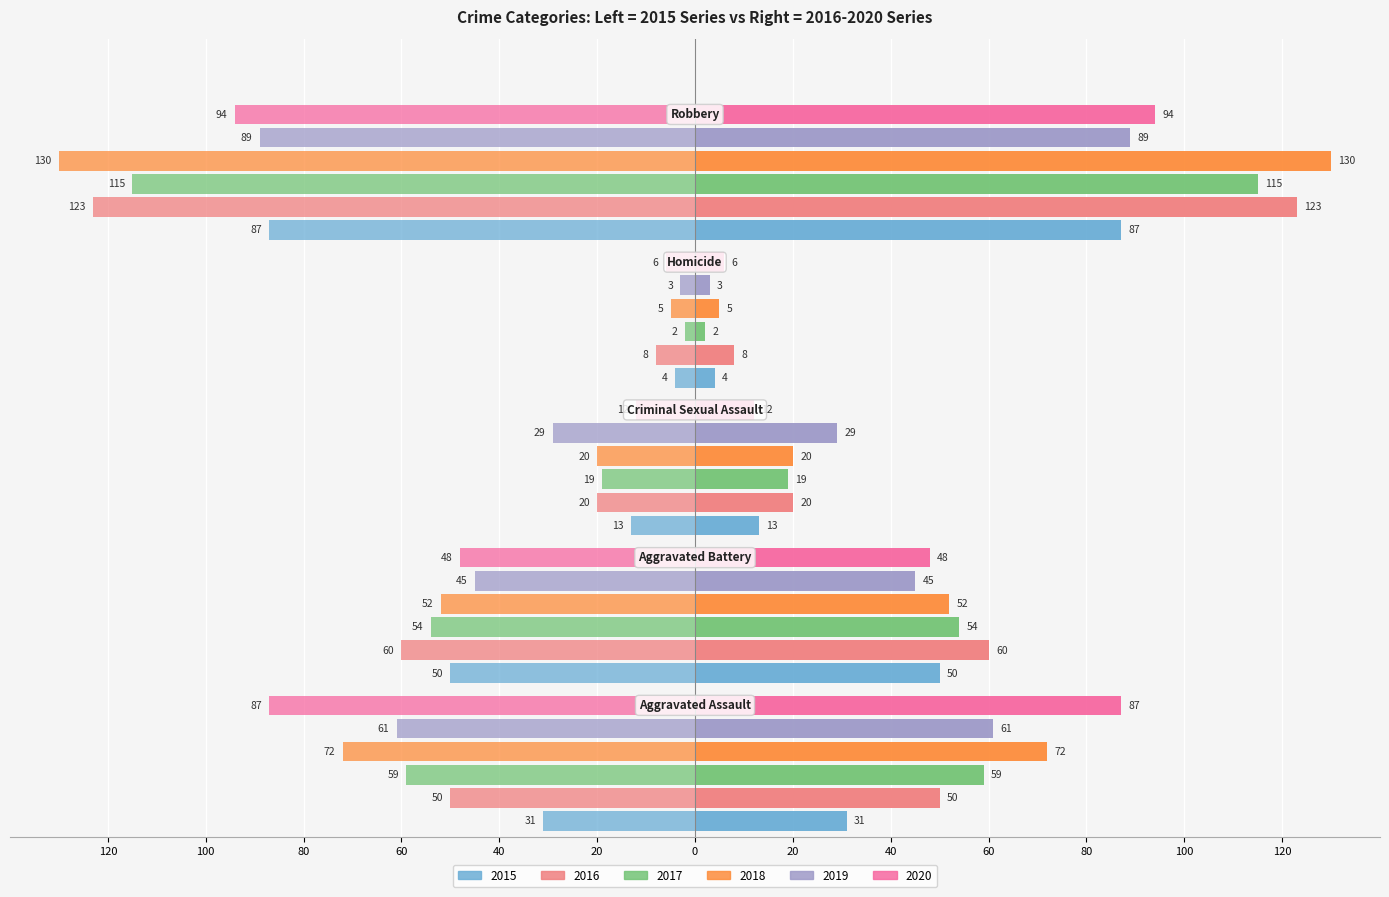

Reading left to right, list all the values displayed in this chart.

2015: -31	-50	-13	-4	-87
2016: -50	-60	-20	-8	-123
2017: -59	-54	-19	-2	-115
2018: -72	-52	-20	-5	-130
2019: -61	-45	-29	-3	-89
2020: -87	-48	-12	-6	-94